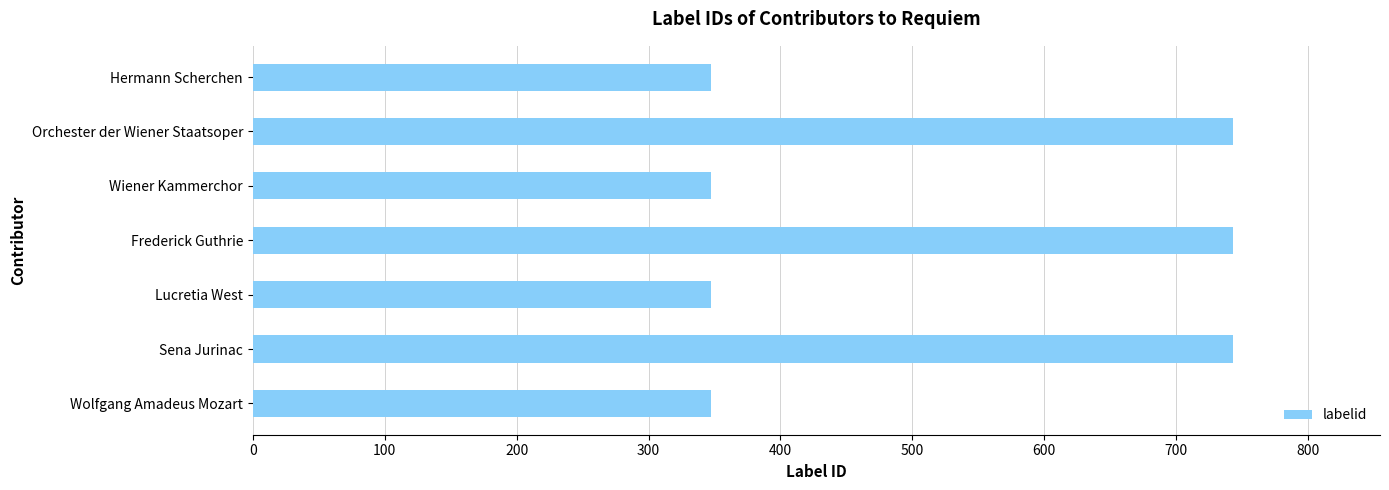

What is the maximum value shown in the chart?

743